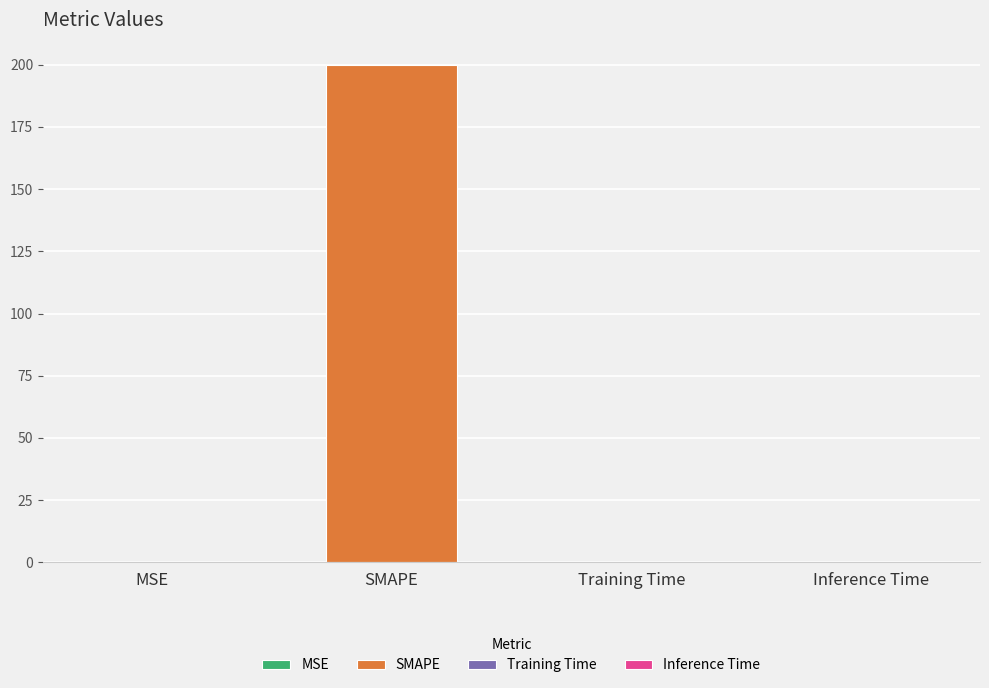

What is the difference between the maximum and second lowest values?

200.0